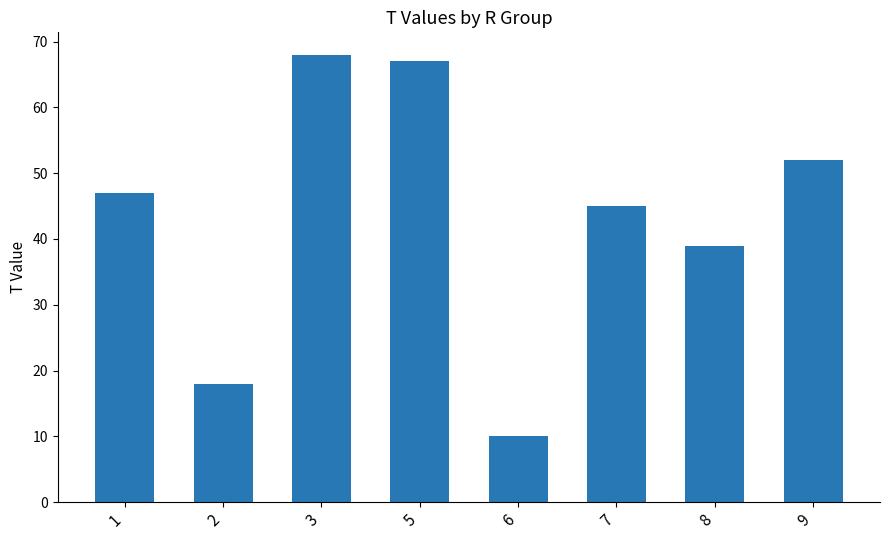

How many categories are shown in the chart?

8